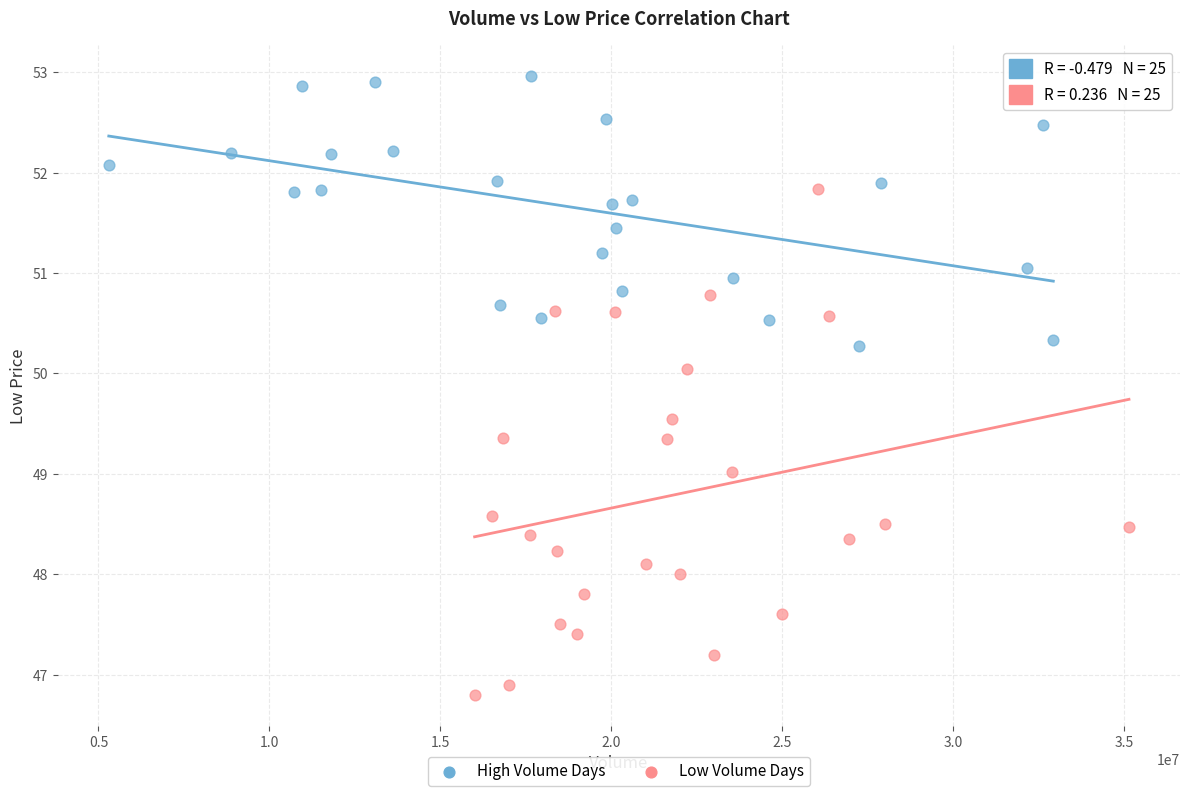

Which series reaches the maximum Y coordinate?

High Volume Days